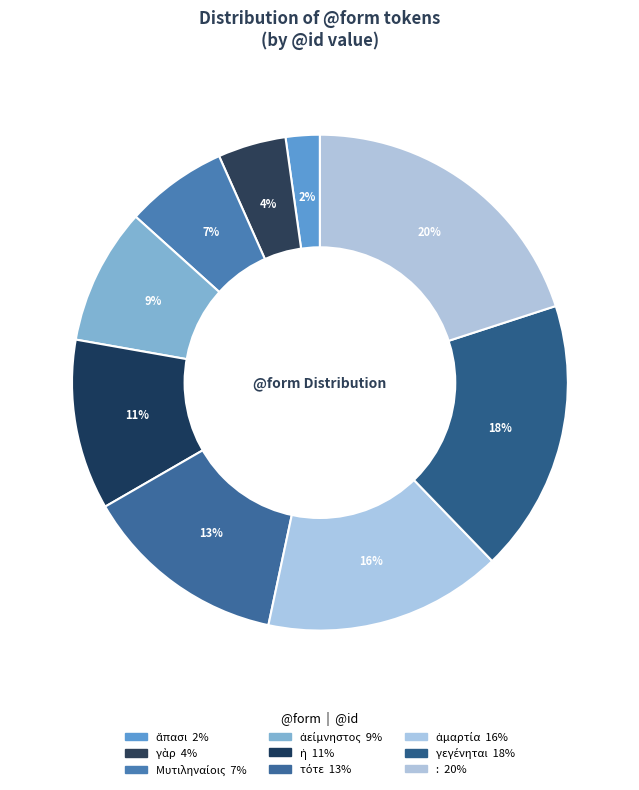

How many slices are in this pie chart?

9